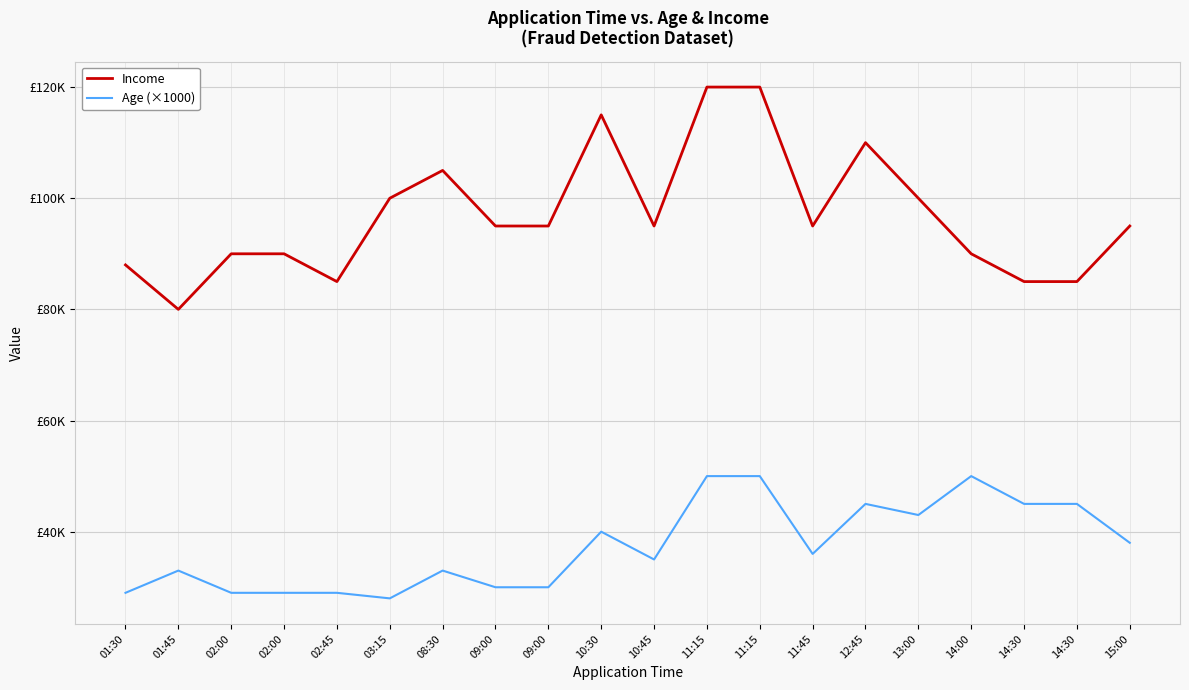

Reading right to left, list all the values displayed in this chart.

Income: 95000	85000	85000	90000	100000	110000	95000	120000	120000	95000	115000	95000	95000	105000	100000	85000	90000	90000	80000	88000
Age (×1000): 38000	45000	45000	50000	43000	45000	36000	50000	50000	35000	40000	30000	30000	33000	28000	29000	29000	29000	33000	29000